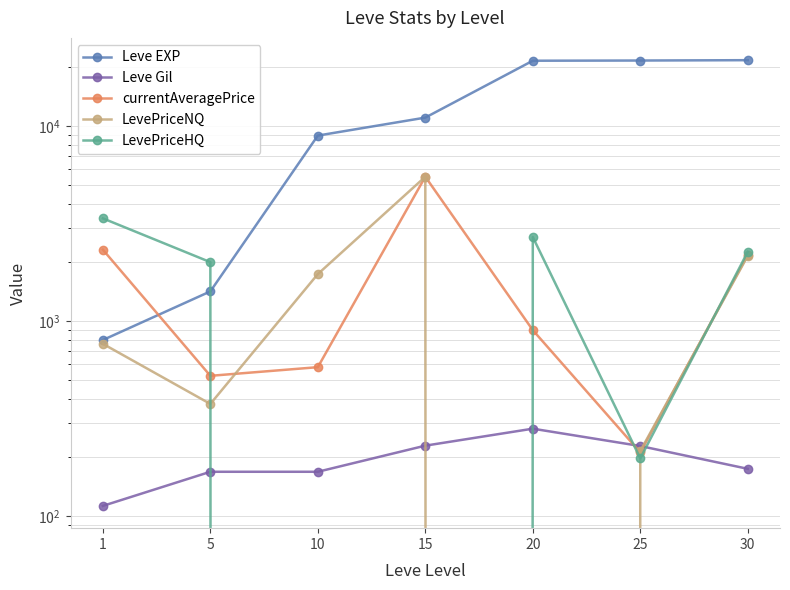

Which series changed the most between 10 and 15?

currentAveragePrice